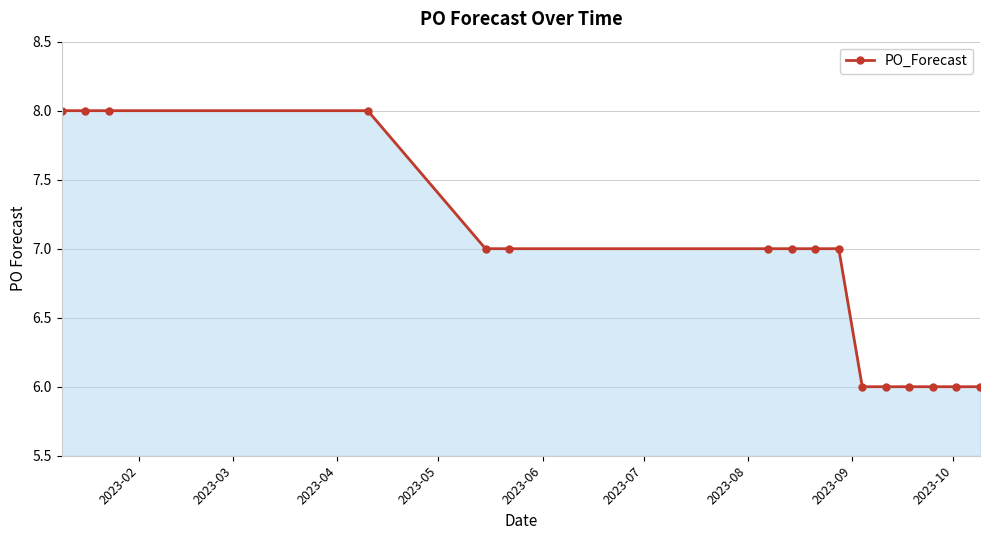

How many values are between 6 and 8?

16